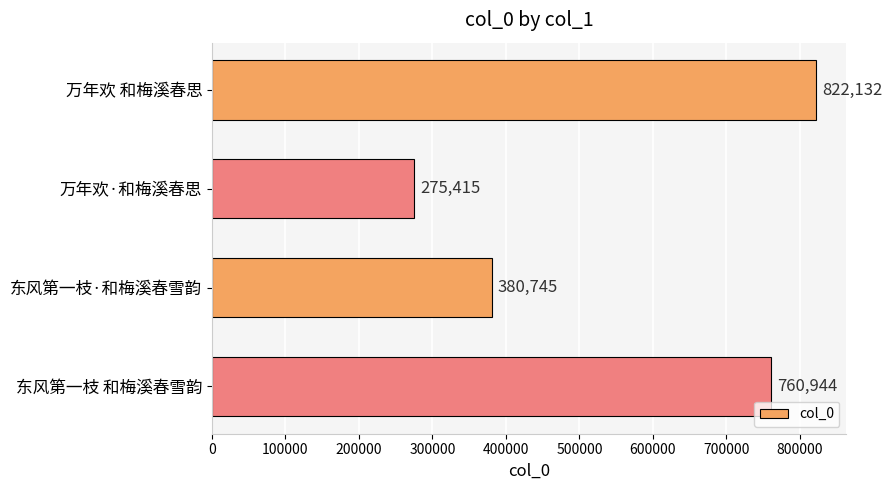

What is the average value?

559809